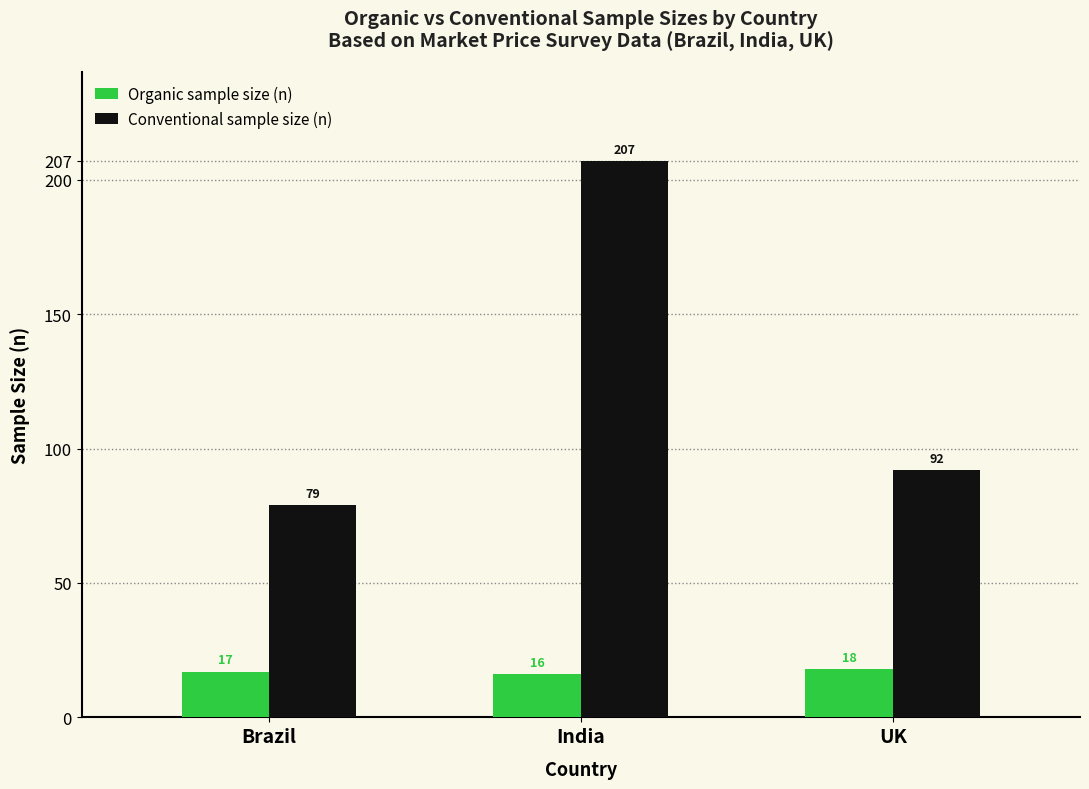

What is the difference between the highest and lowest values at India?

191